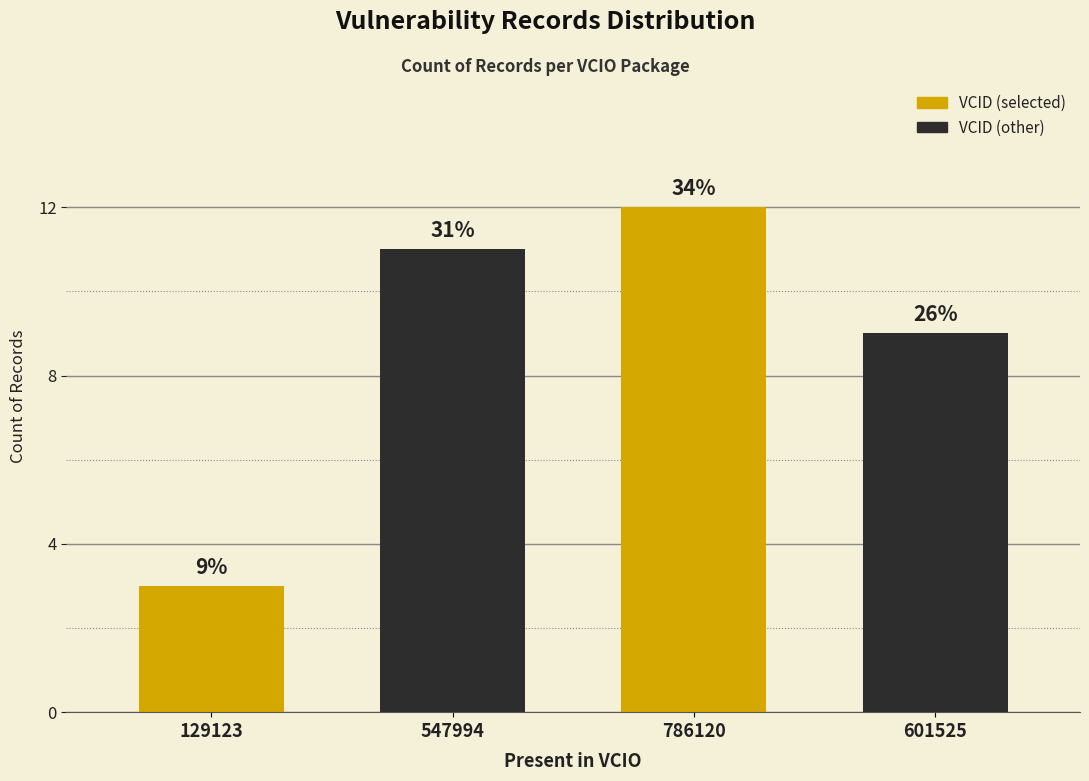

Does the chart contain any negative values?

No